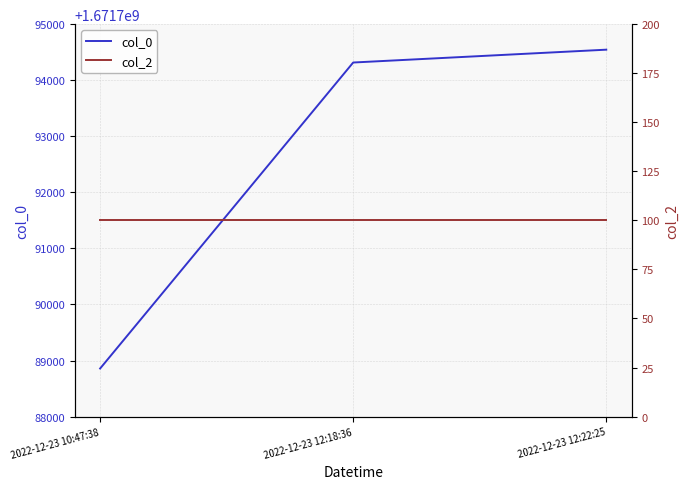

At 2022-12-23 12:22:25, list the series in order from smallest to largest.

col_2, col_0